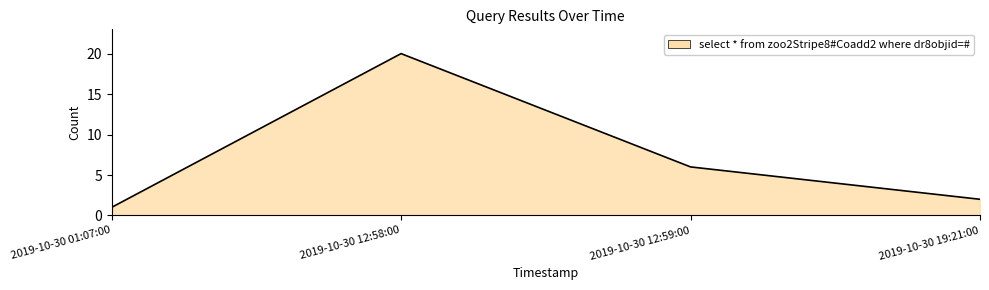

What is the difference between the values at 2019-10-30 01:07:00 and 2019-10-30 12:59:00?

5